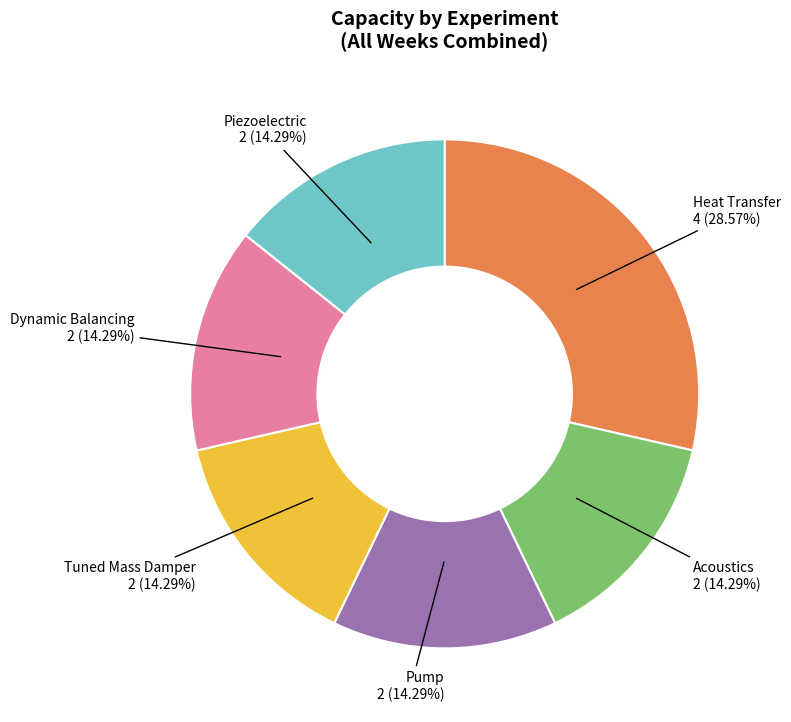

Does any single category account for the majority?

No